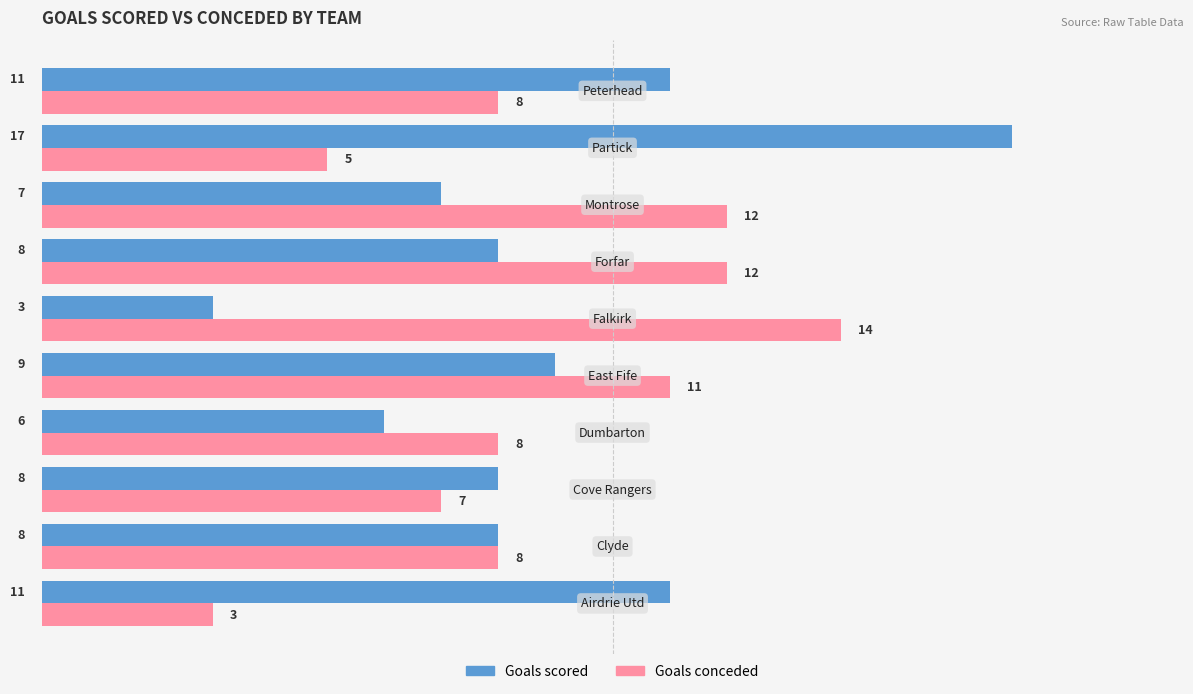

What are all the series names shown in the legend?

Goals scored, Goals conceded